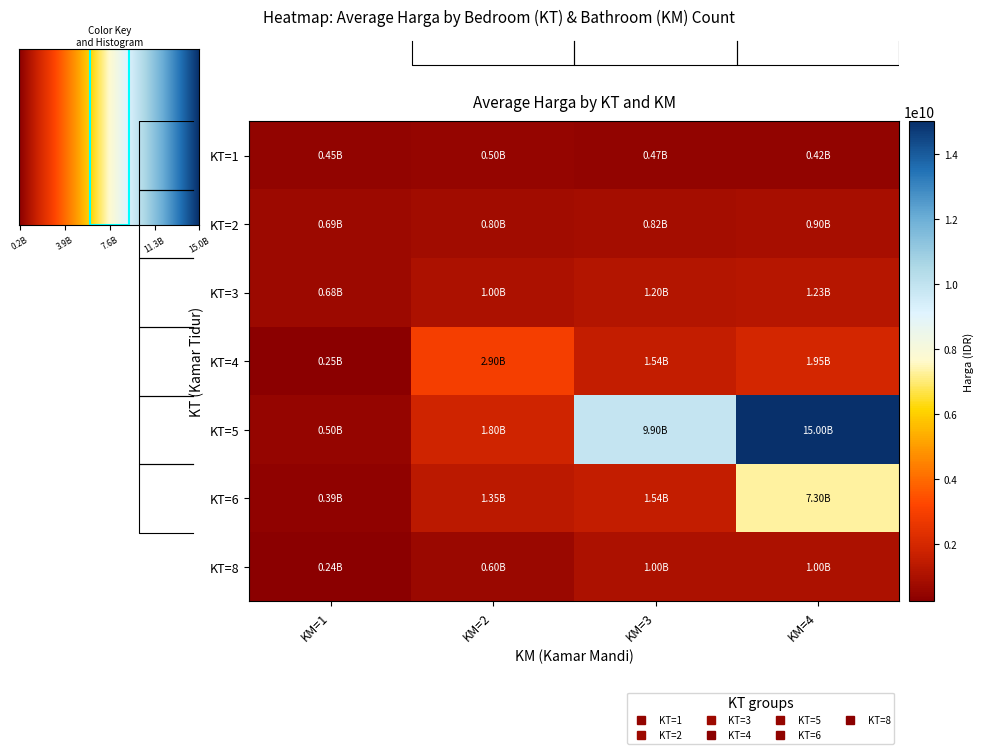

True or false: 8 has a value of 241000000 at KM=1.

True